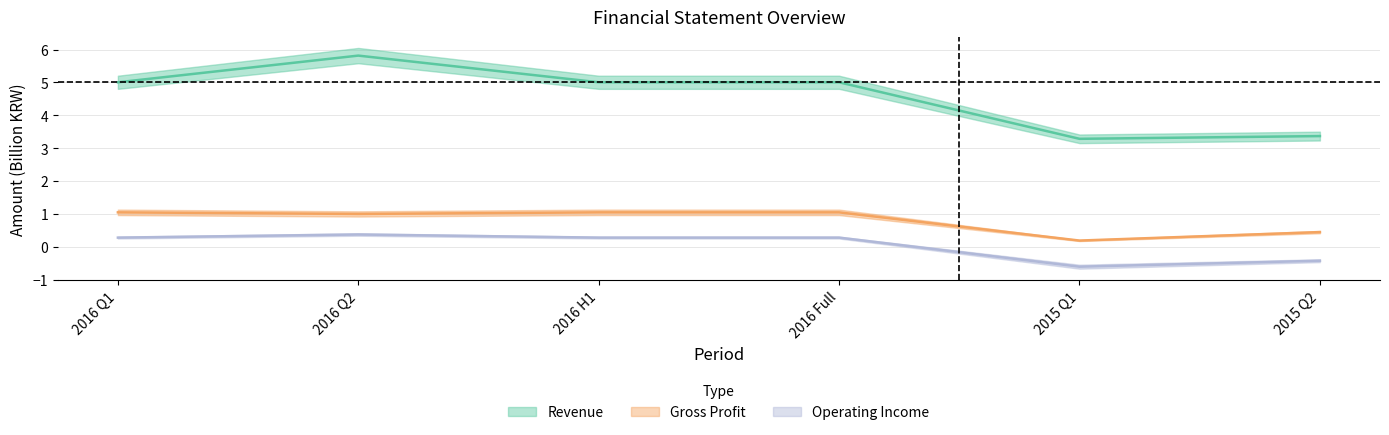

Which series has the largest total across all categories?

Revenue